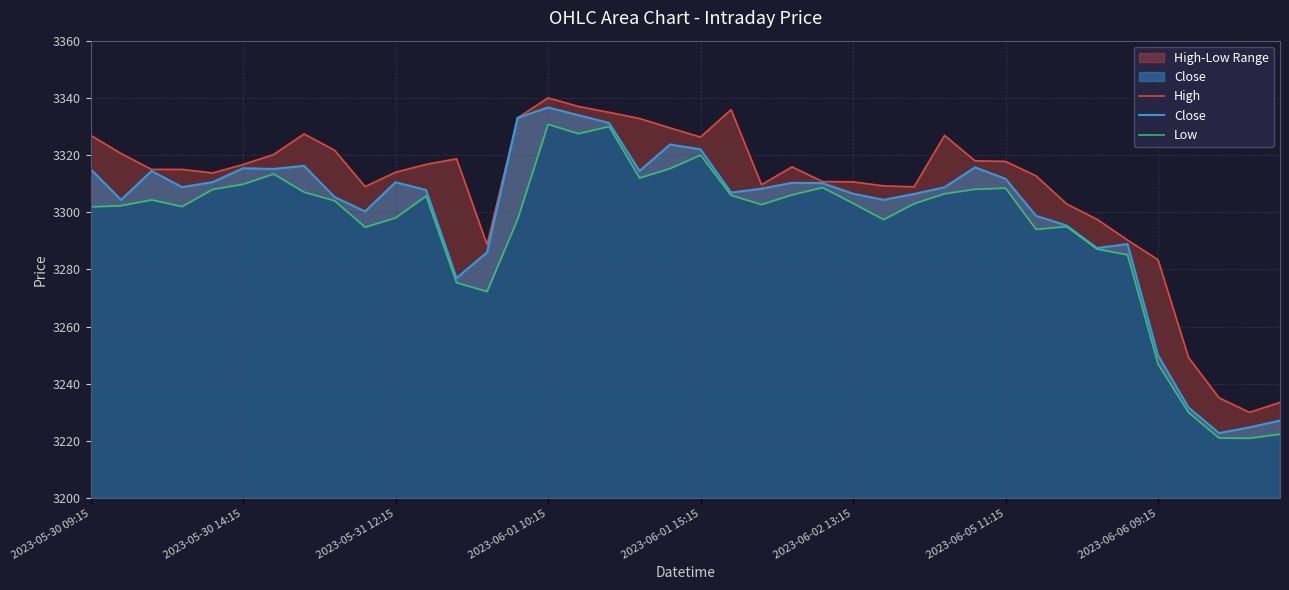

At 21, list the series in order from smallest to largest.

Low, Close, High